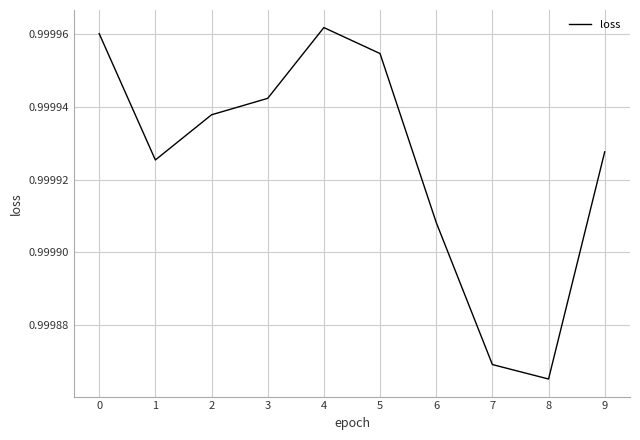

At which category does the chart reach its minimum across all series?

8